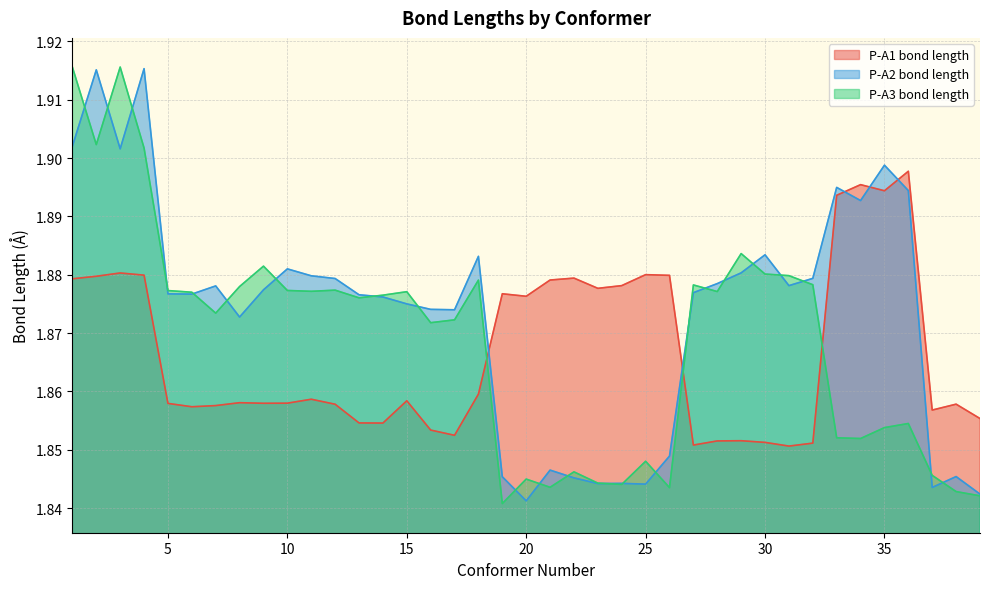

True or false: P-A2 bond length and P-A3 bond length cross at least once.

True